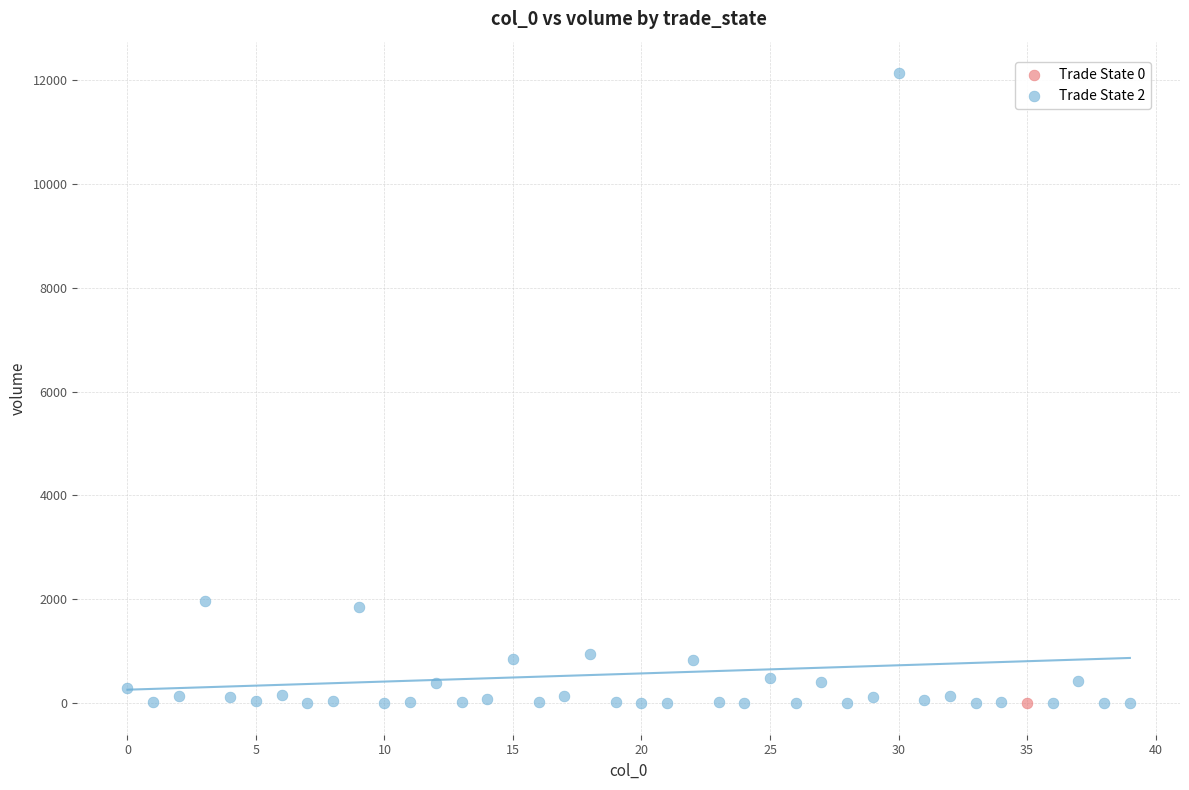

What are all the series names shown in the legend?

Trade State 0, Trade State 2